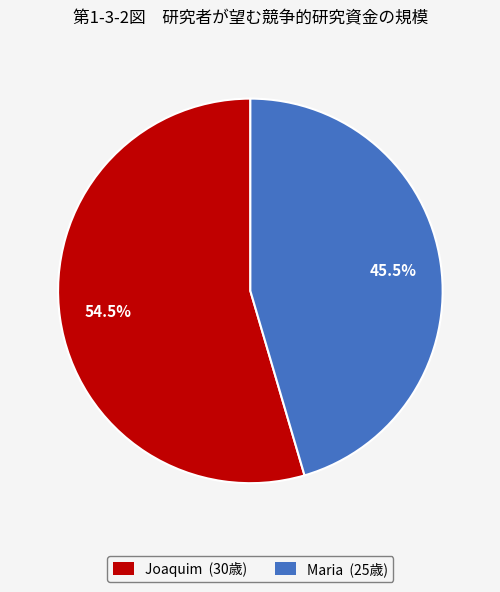

Between Joaquim and Maria, which is larger?

Joaquim